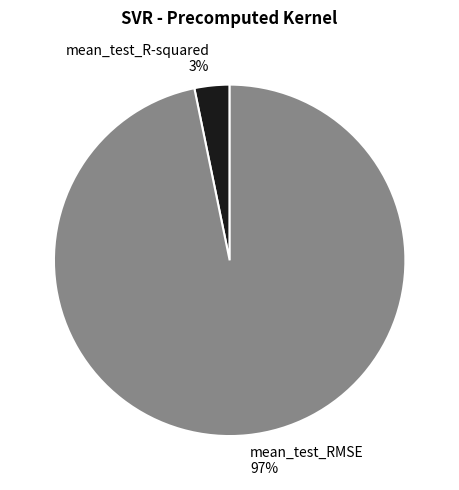

How many segments does this pie chart have?

2